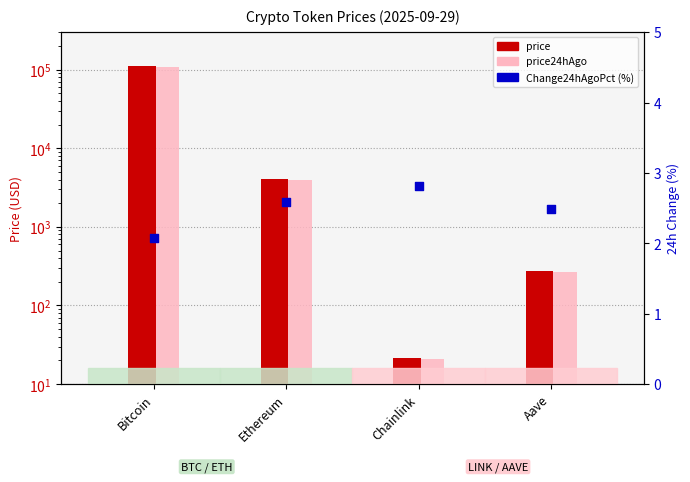

Which series contains the highest Y value?

price